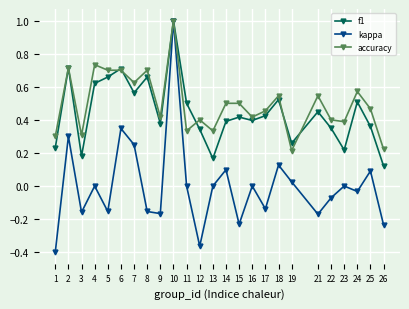

Is the value of f1 at 15 greater than the value of accuracy at 7?

No